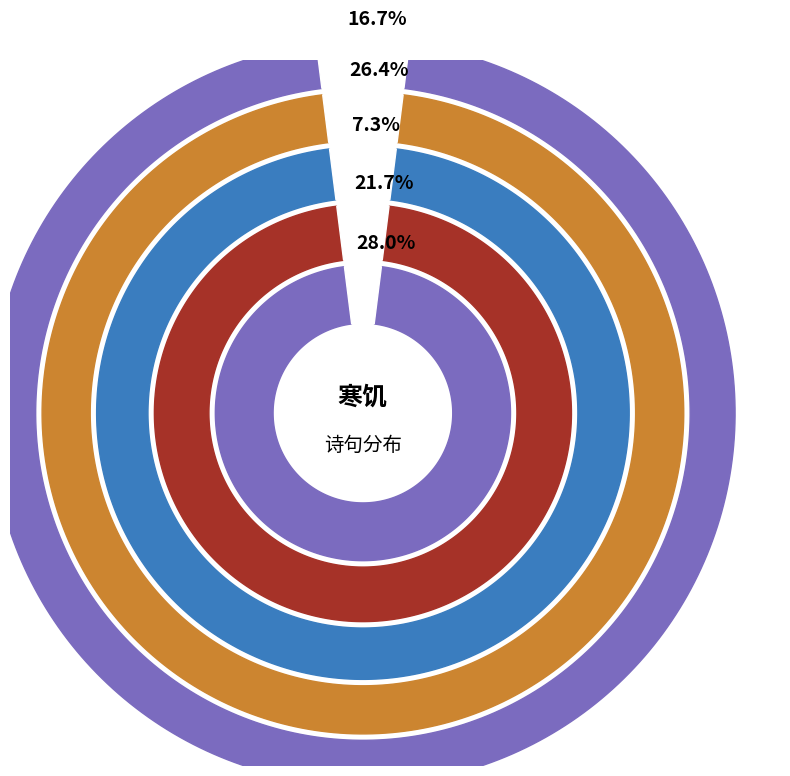

What portion of the pie excludes 赠许季升·学诗自足致寒饥?

92.7%